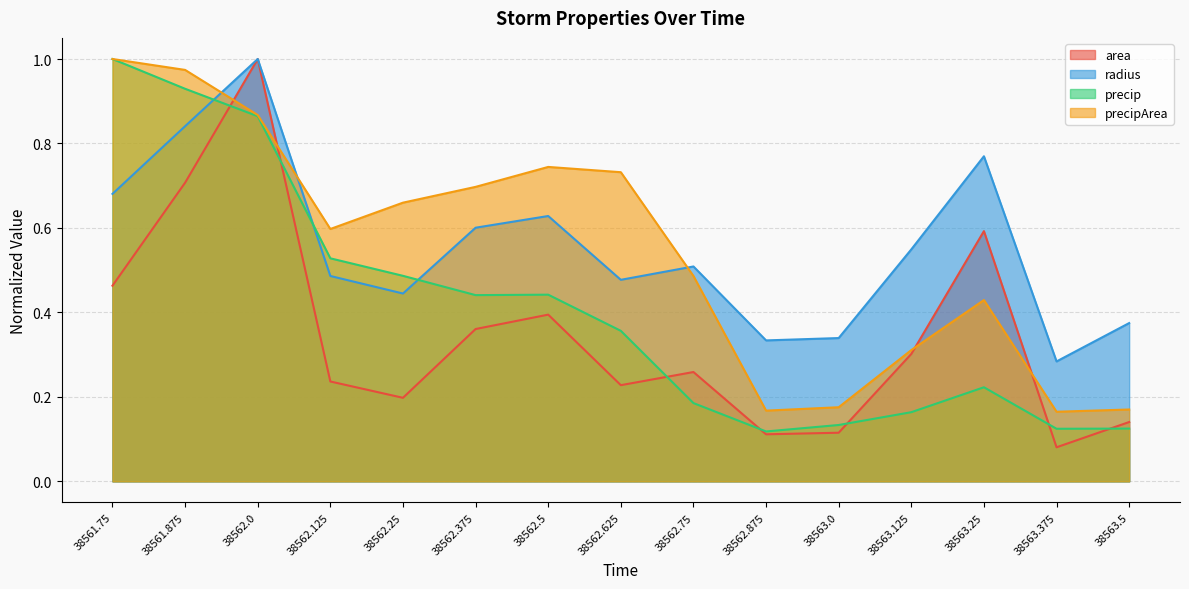

How many lines are shown in the chart?

4